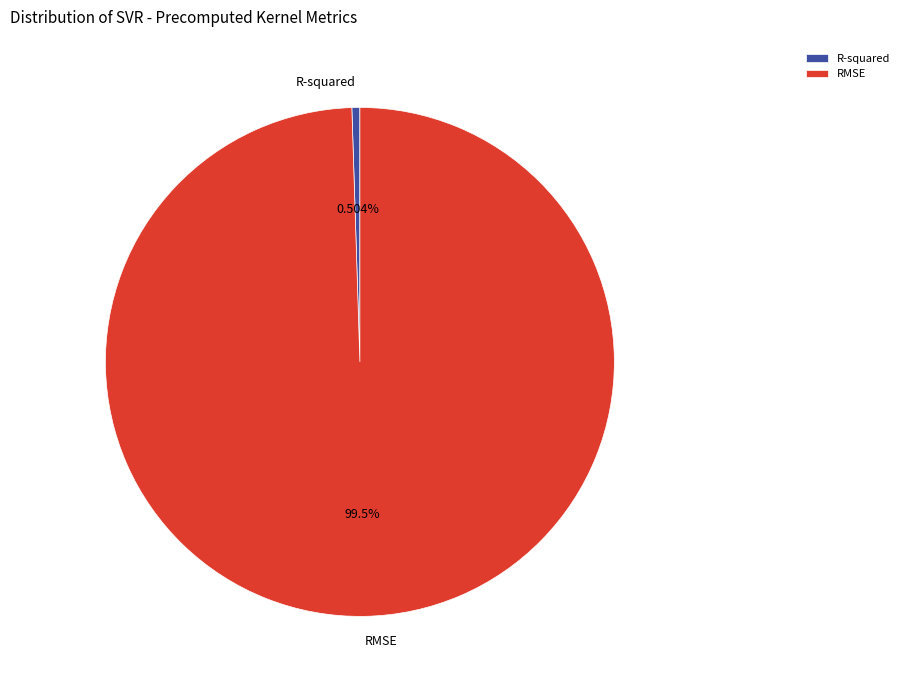

What is the total percentage of RMSE and R-squared?

100.0%